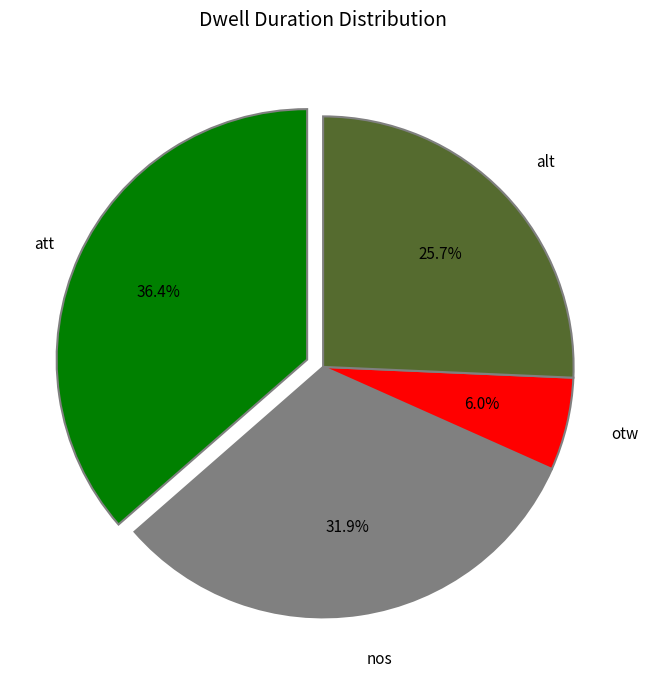

Does any single category account for the majority?

No